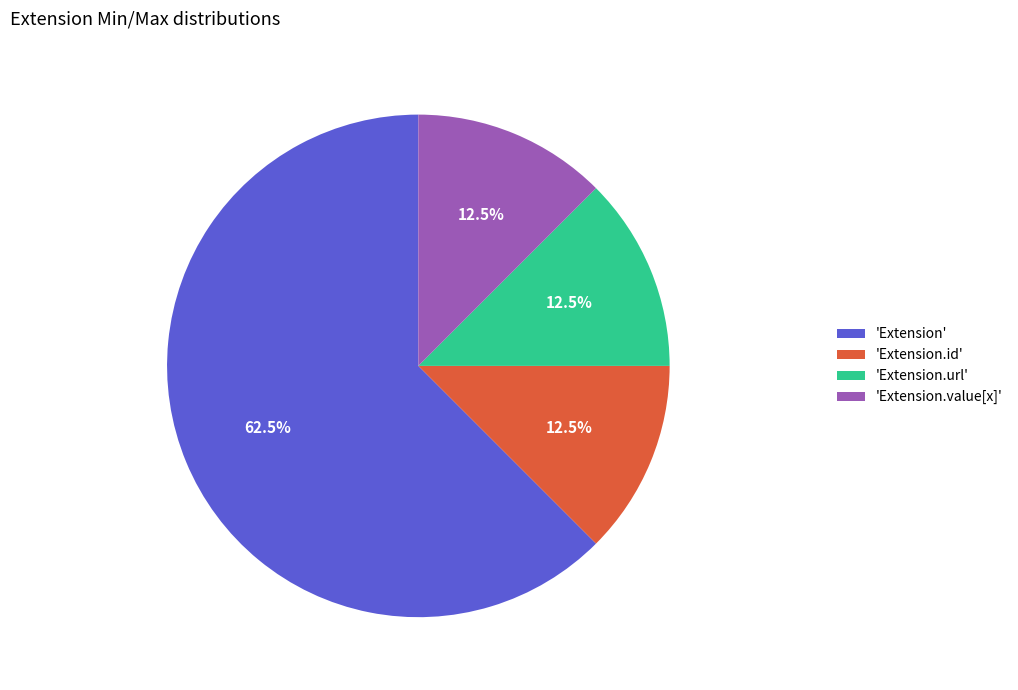

What is the majority slice?

'Extension'